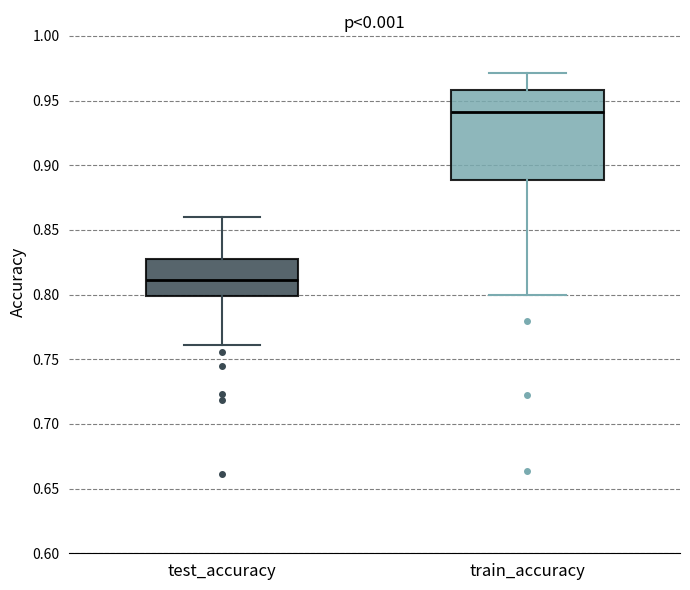

Comparing the boxes themselves (not the whiskers), which one is the tallest?

train_accuracy